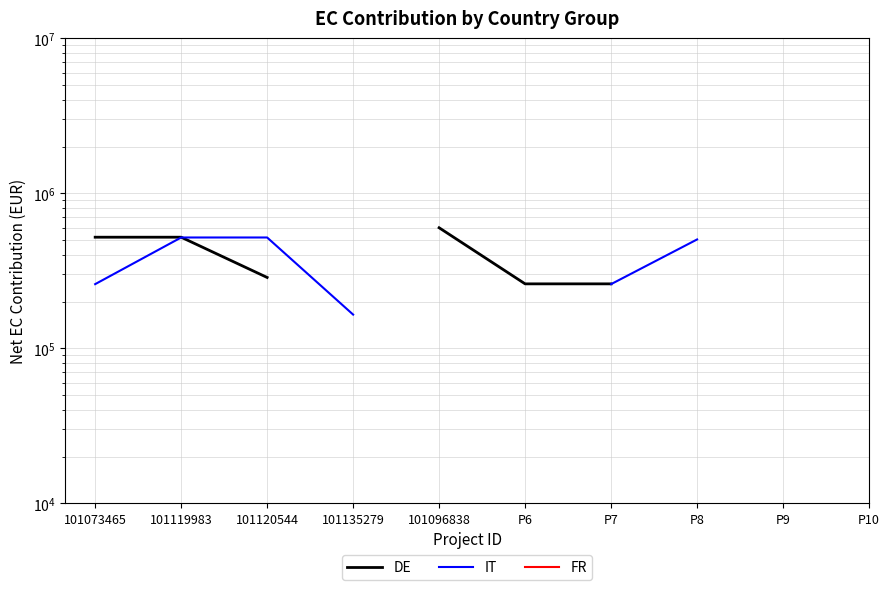

What is the minimum value shown in the chart?

165000.0